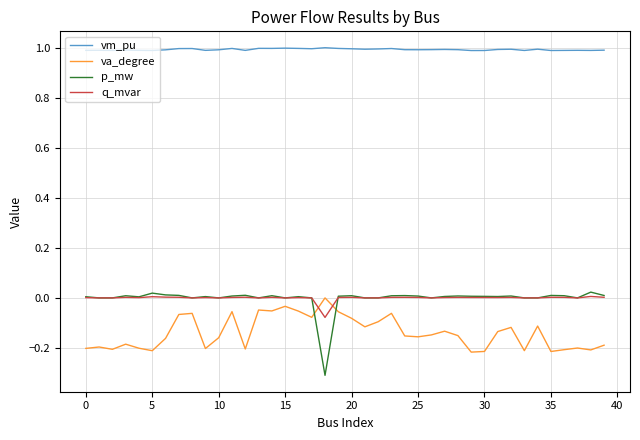

Which series has the widest spread of values?

p_mw